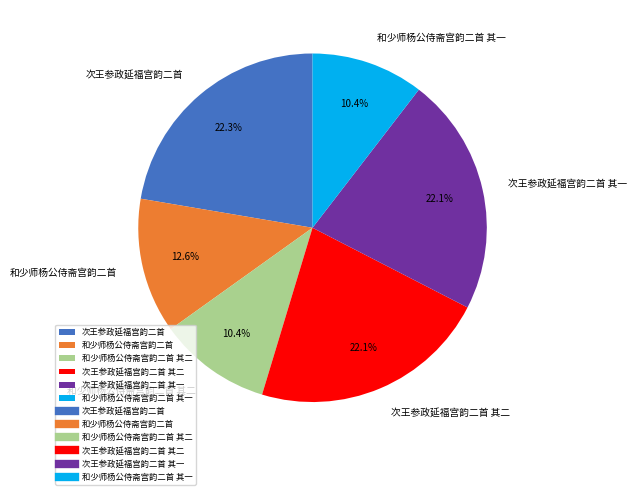

To the nearest percent, what is the combined percentage of 和少师杨公侍斋宫韵二首 and 次王参政延福宫韵二首?

35%